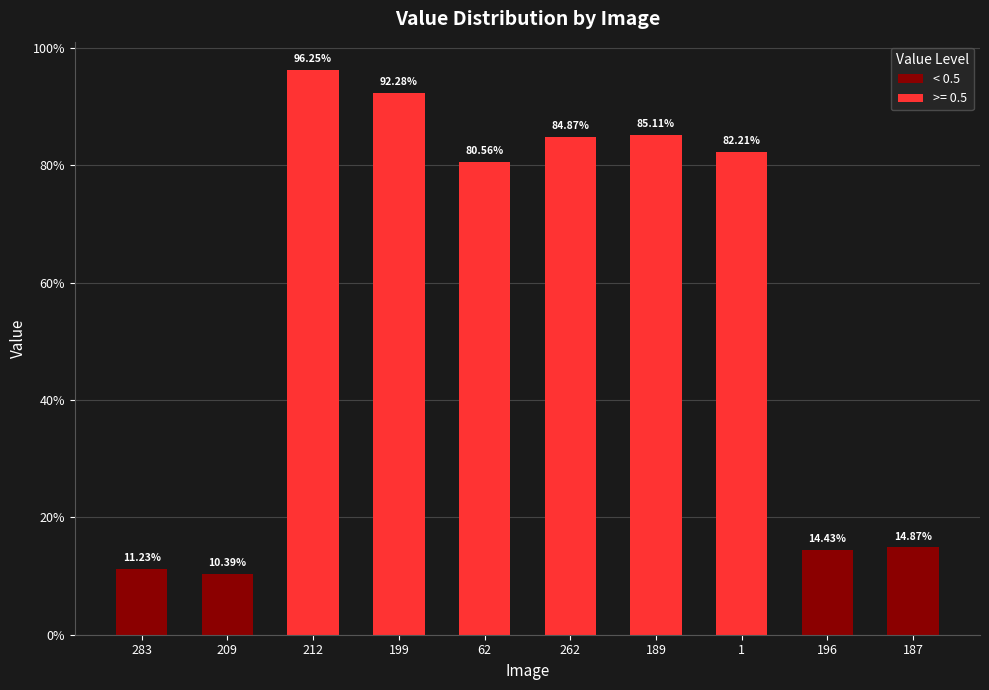

Reading right to left, transcribe all the data shown in this chart.

0.1	0.1	0.8	0.9	0.8	0.8	0.9	1.0	0.1	0.1